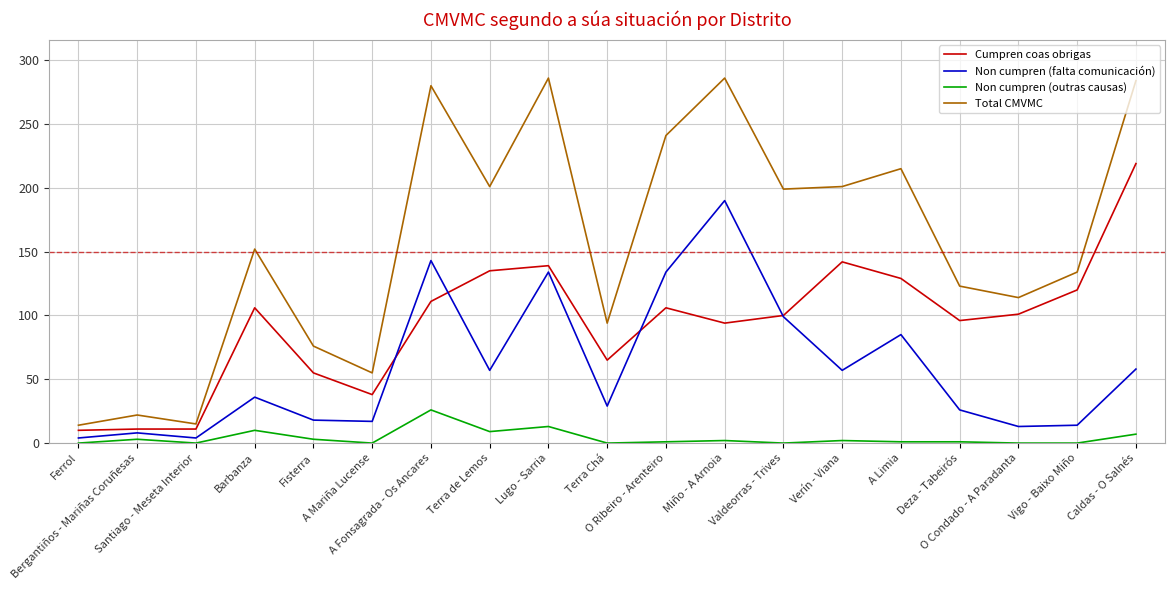

What is the difference between the highest and lowest values at Vigo - Baixo Miño?

134